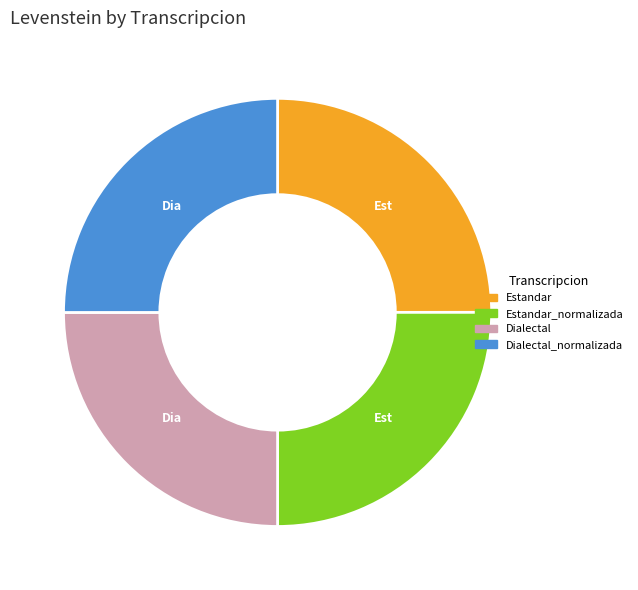

Does any single category account for the majority?

No